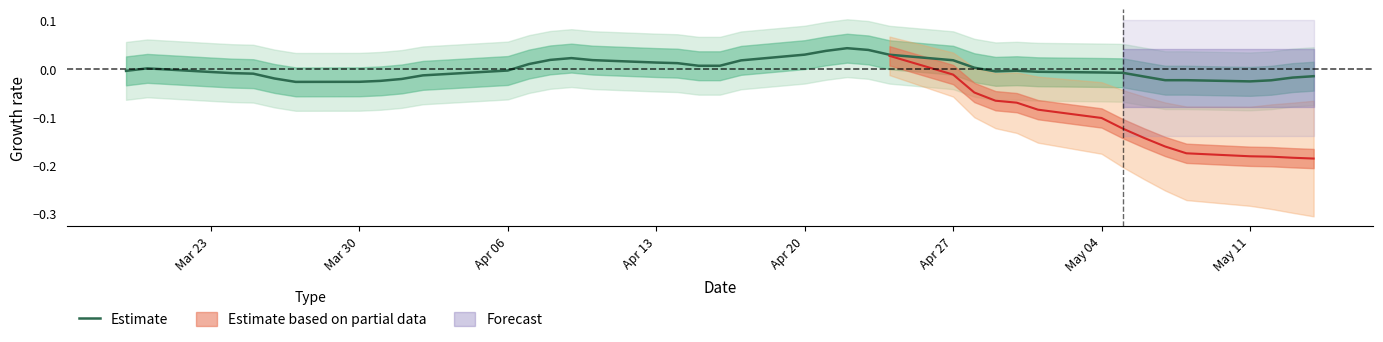

How many interior local peaks (higher than both neighbors) does the data have?

5